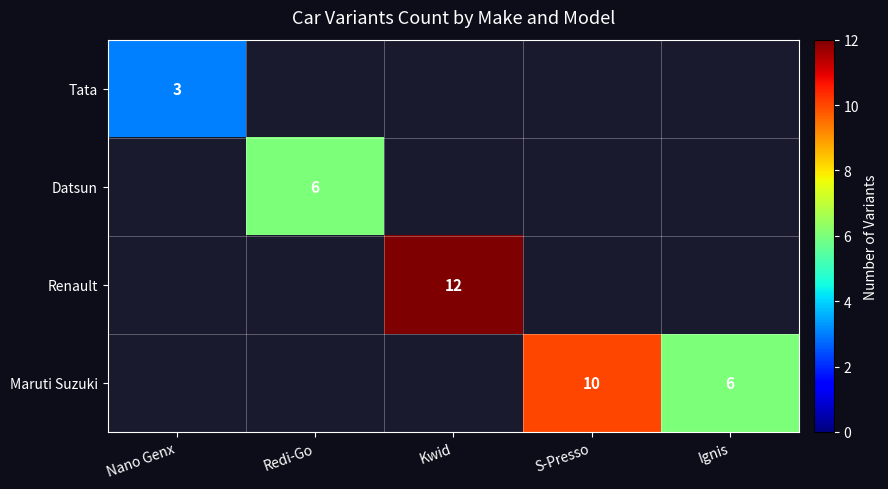

The Maruti Suzuki series shows 6 at Ignis. True or false?

True